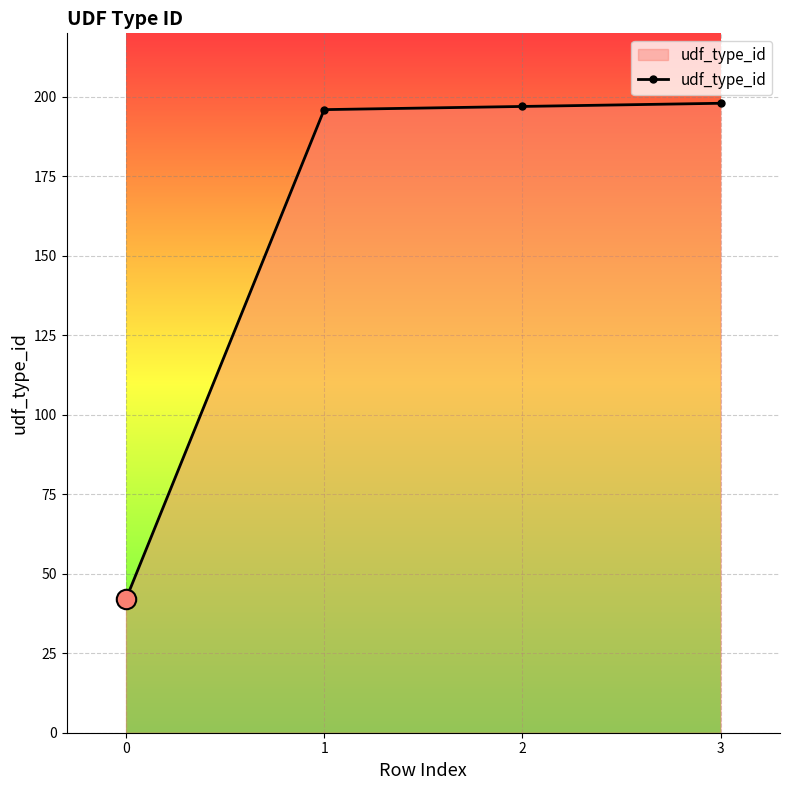

Approximately how many times larger is the value at 0 compared to 1?

0.2